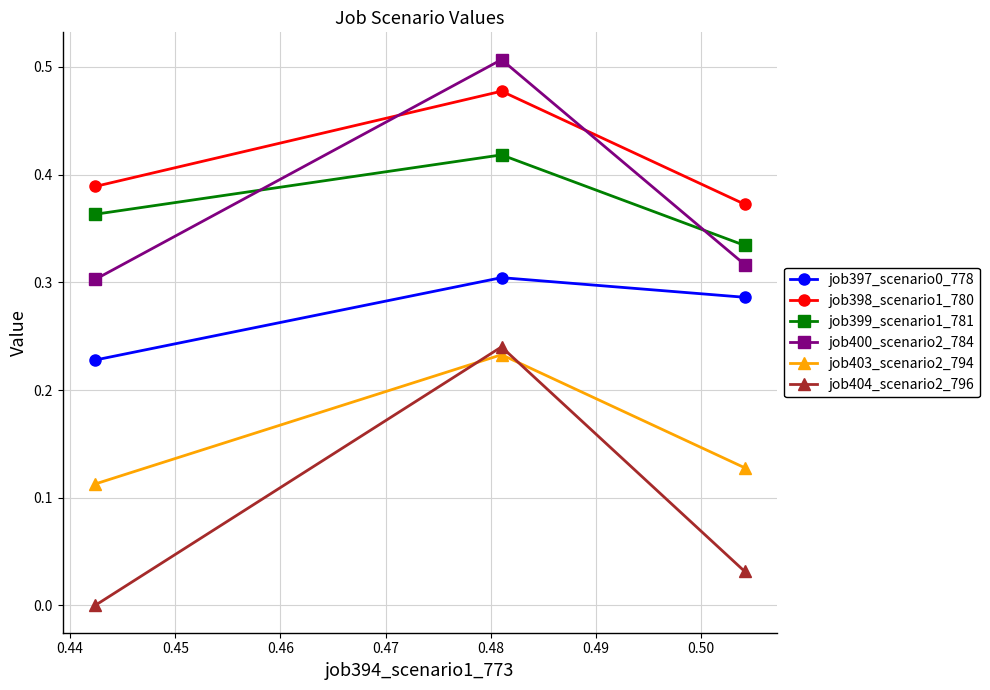

Which series has the largest range (max minus min)?

job404_scenario2_796